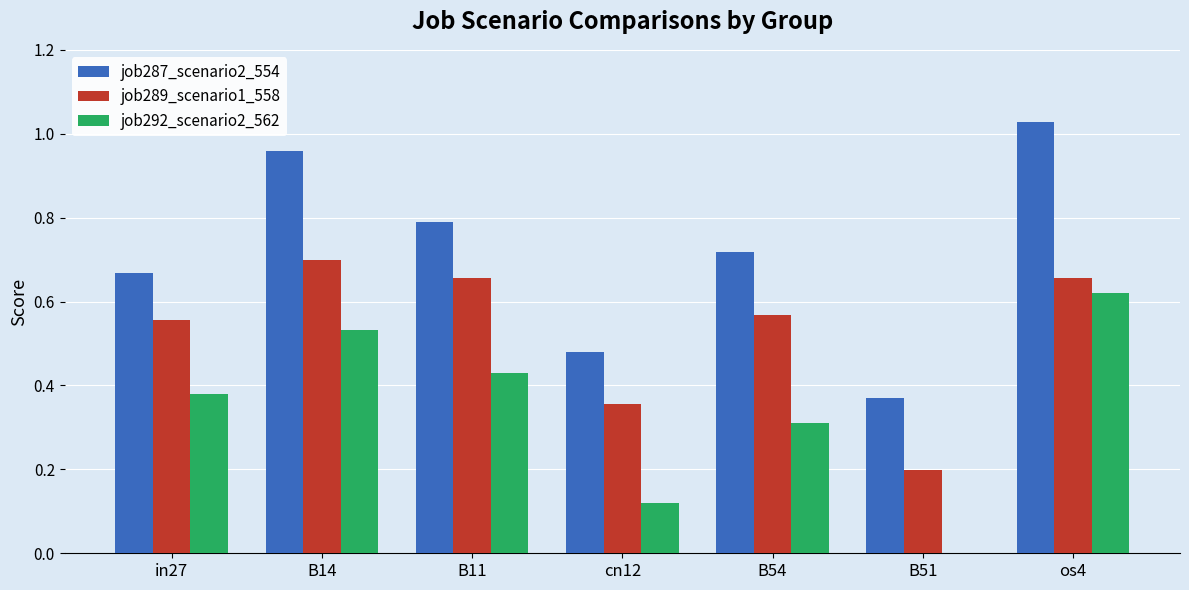

How many positive values does the job292_scenario2_562 series have?

6